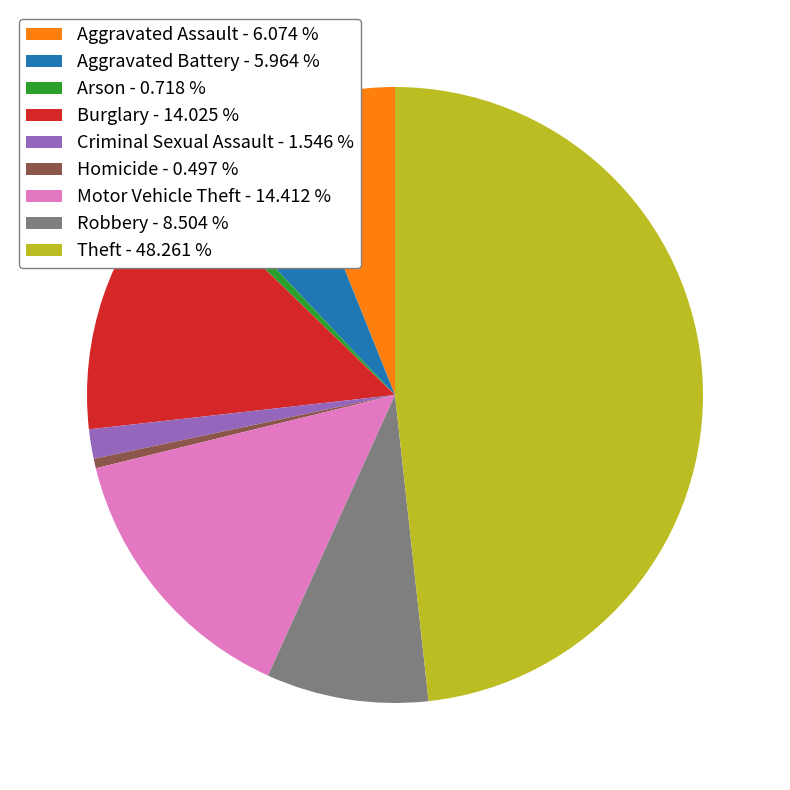

True or false: Homicide accounts for 0% of the total.

True